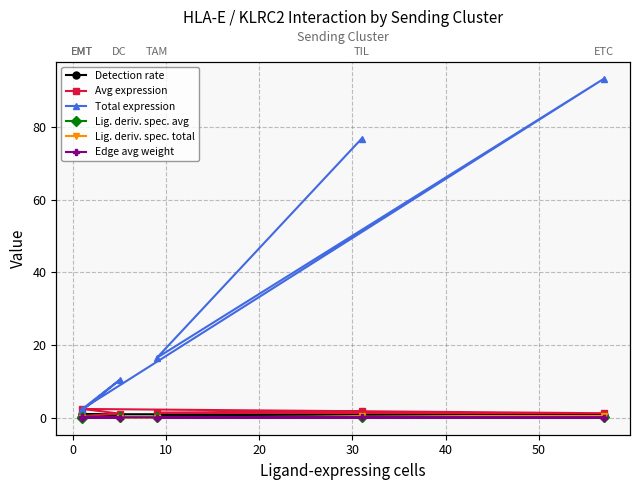

Reading left to right, what are all the values shown in this chart?

Detection rate: 0.2	0.6	1.0	0.8	0.8	0.7
Avg expression: 0.5	1.2	2.4	1.3	1.4	1.8
Total expression: 2.1	10.4	2.4	93.3	16.5	76.8
Lig. deriv. spec. avg: 0.1	0.1	0.3	0.1	0.2	0.2
Lig. deriv. spec. total: 0.0	0.1	0.0	0.5	0.1	0.4
Edge avg weight: 0.0	0.1	0.1	0.1	0.1	0.1